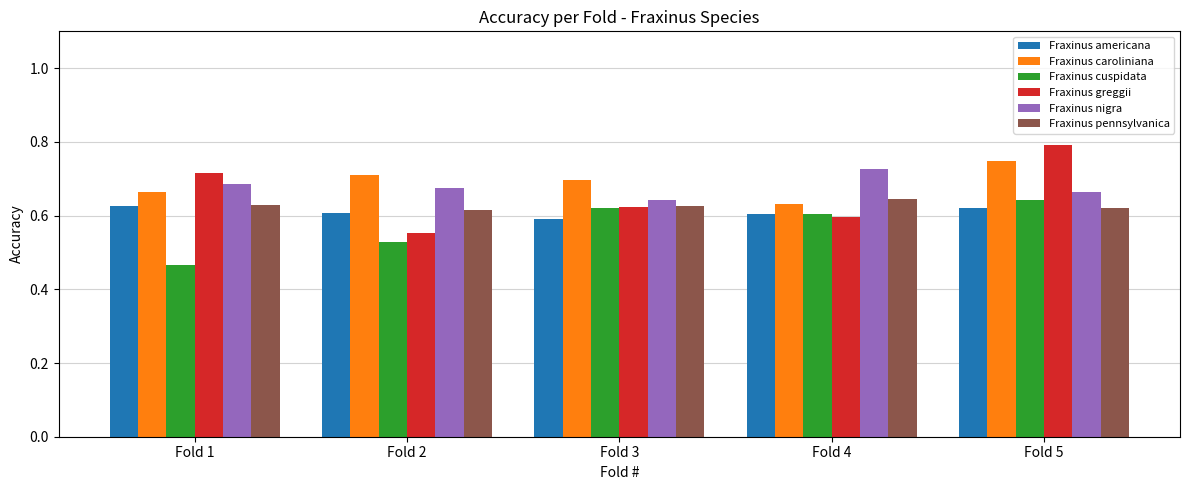

How many groups of bars are there?

5